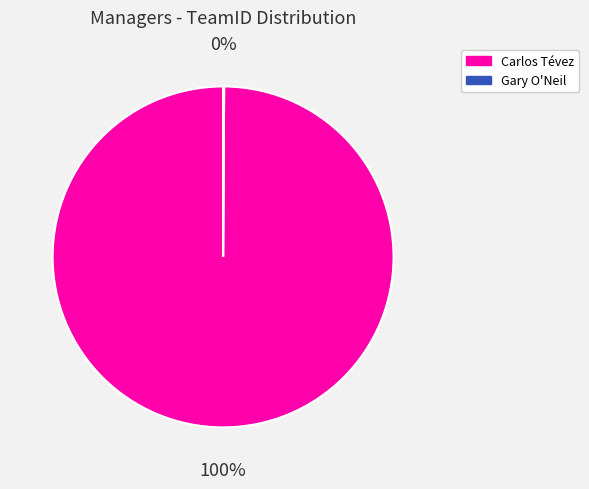

Is there a majority slice in this chart?

Yes